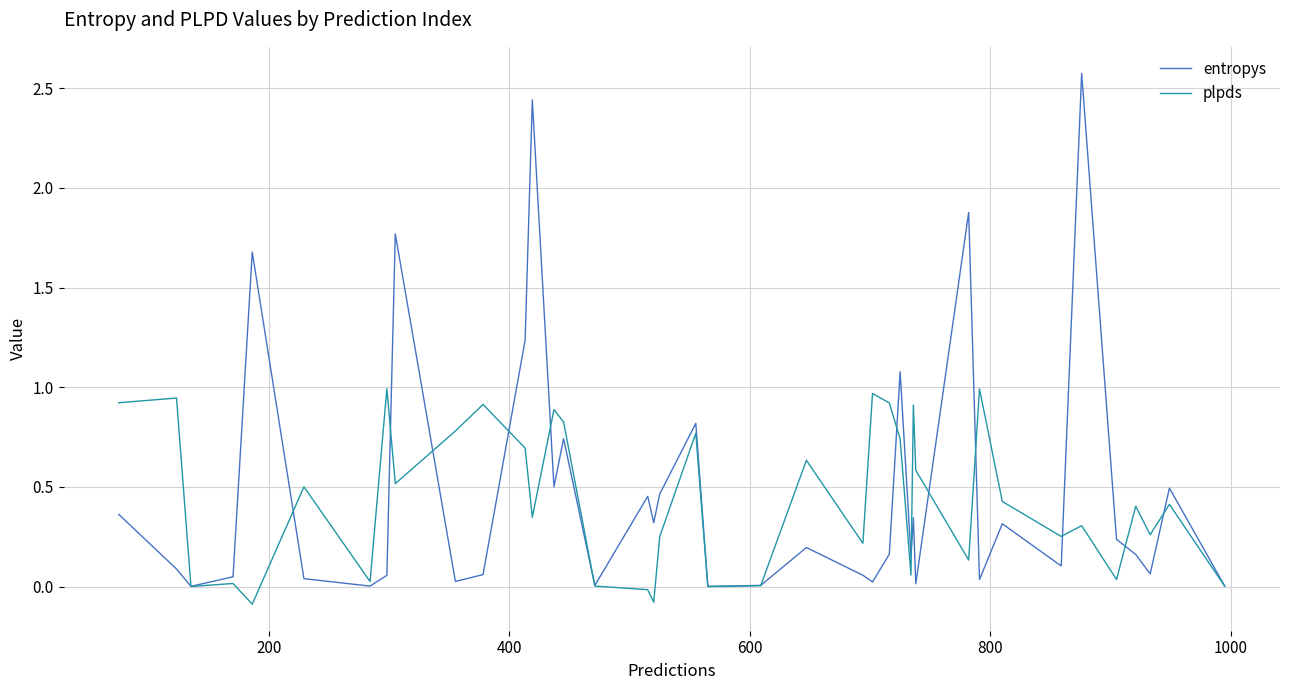

List the series in order of their overall mean, highest first.

entropys, plpds